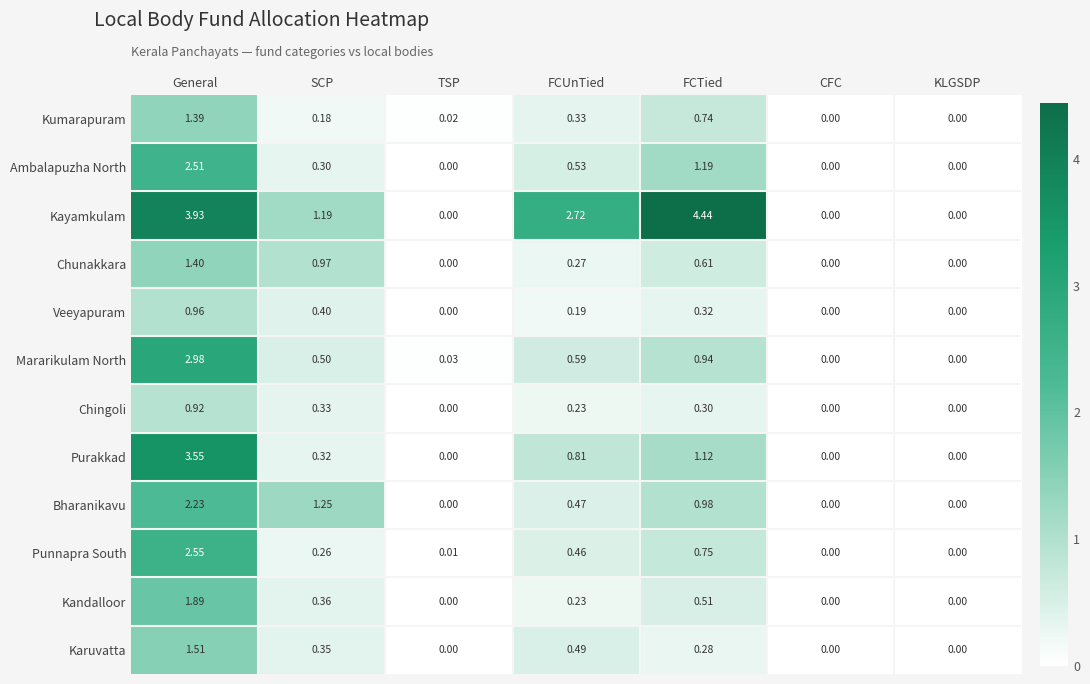

List the series in order of their peak value, lowest first.

Chingoli, Veeyapuram, Kumarapuram, Chunakkara, Karuvatta, Kandalloor, Bharanikavu, Ambalapuzha North, Punnapra South, Mararikulam North, Purakkad, Kayamkulam